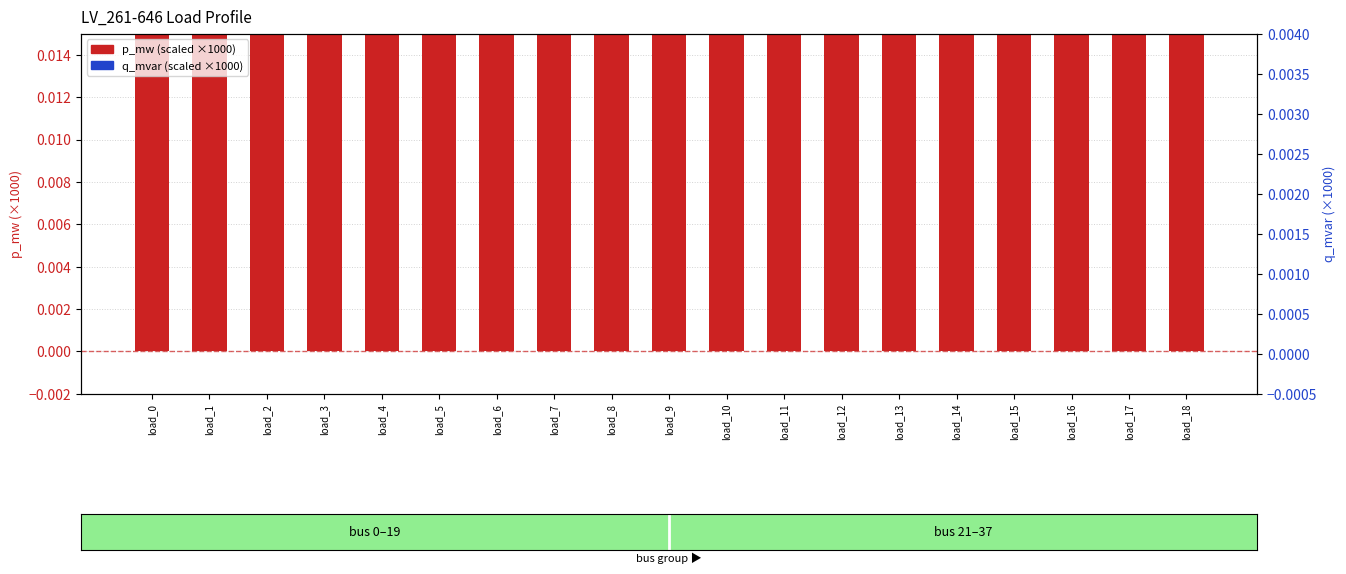

Which series has the widest spread of Y values?

p_mw (scaled ×1000)